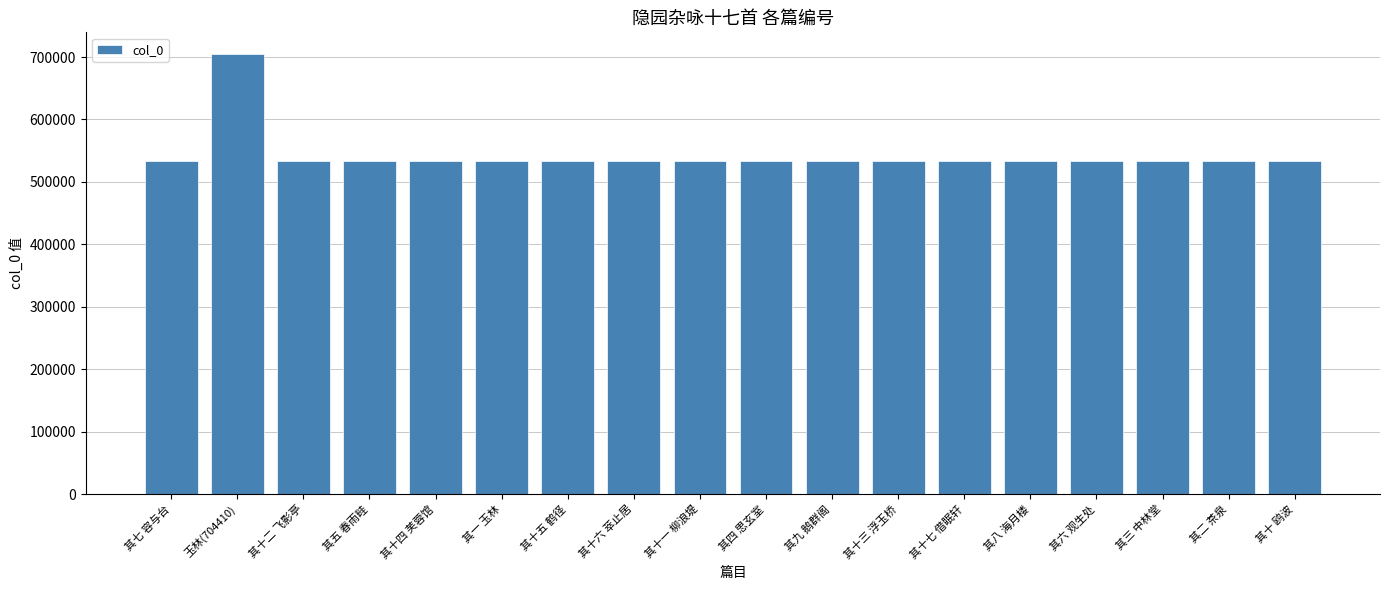

Which label corresponds to the largest value in the chart?

玉林(704410)